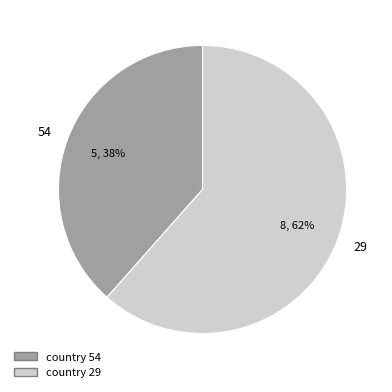

What percentage is the 54 slice, to the nearest percent?

38%